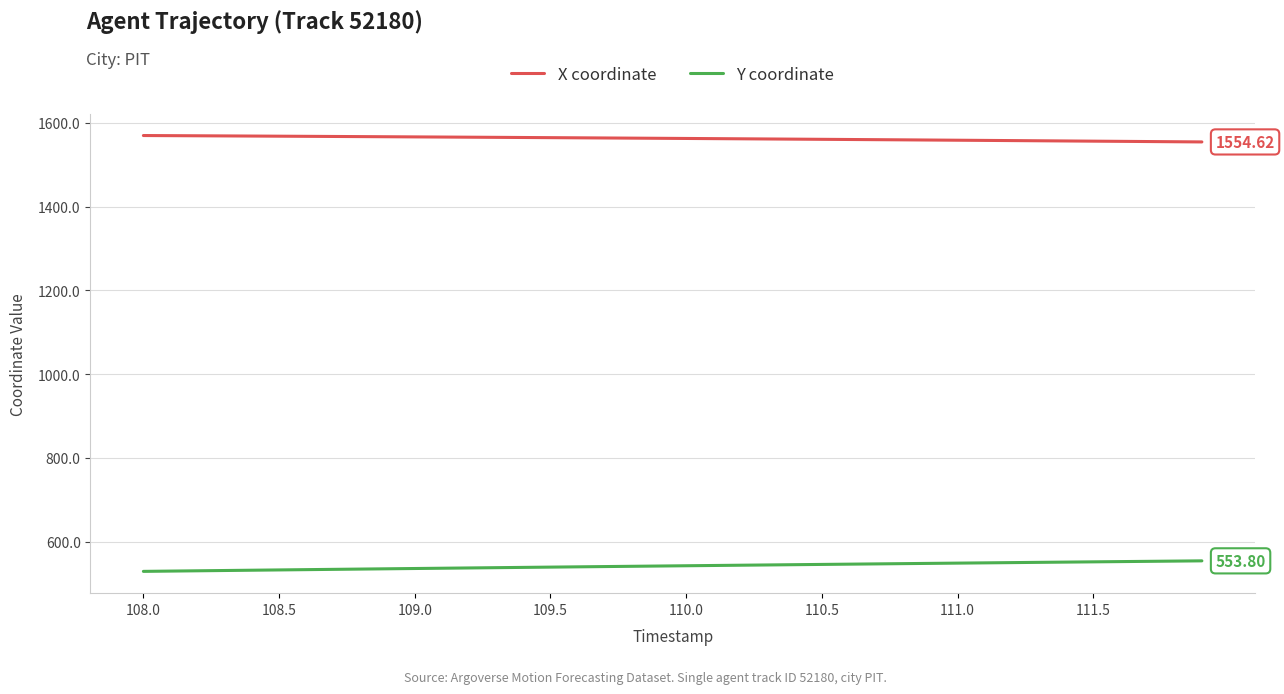

Which series has the largest total across all categories?

X coordinate